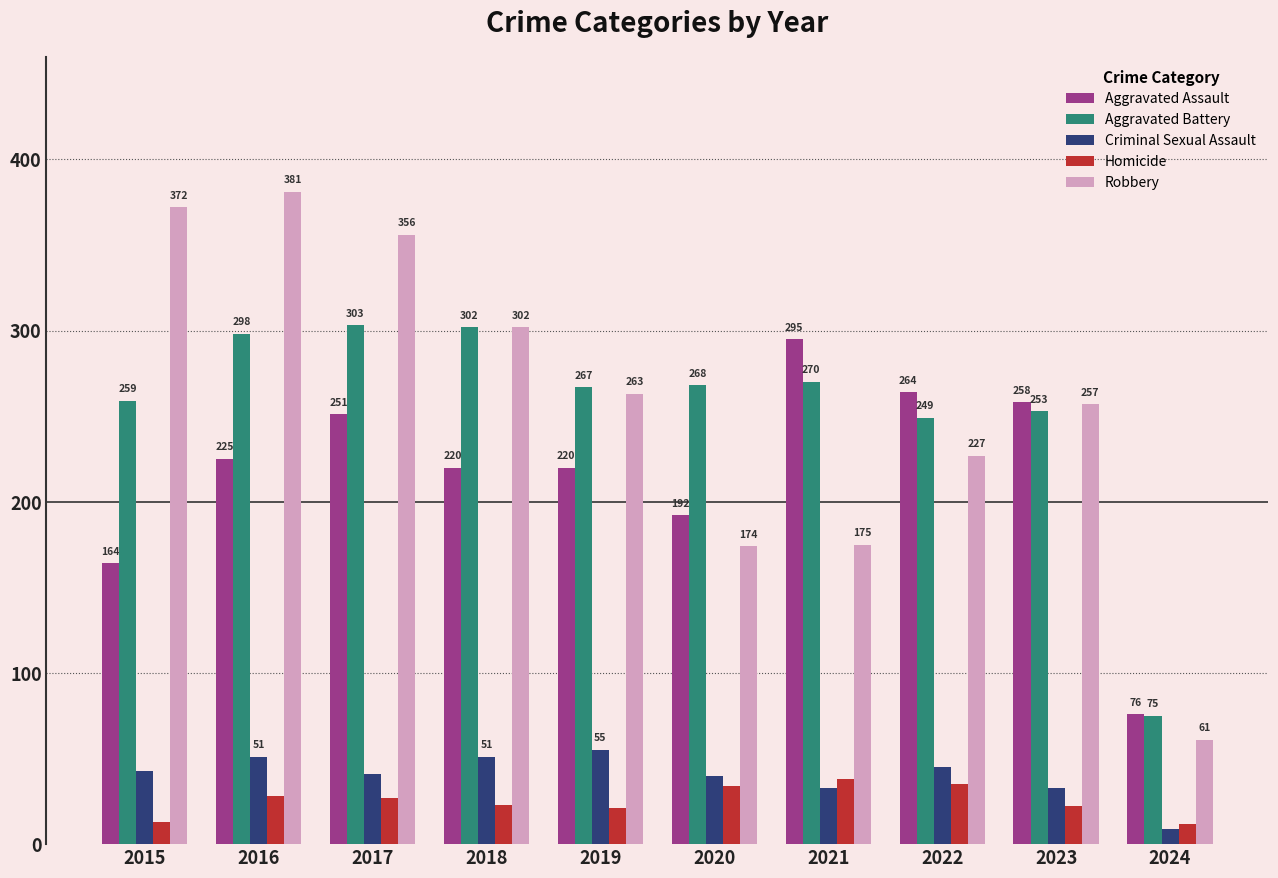

True or false: Aggravated Assault has a value of 264 at 2022.

True